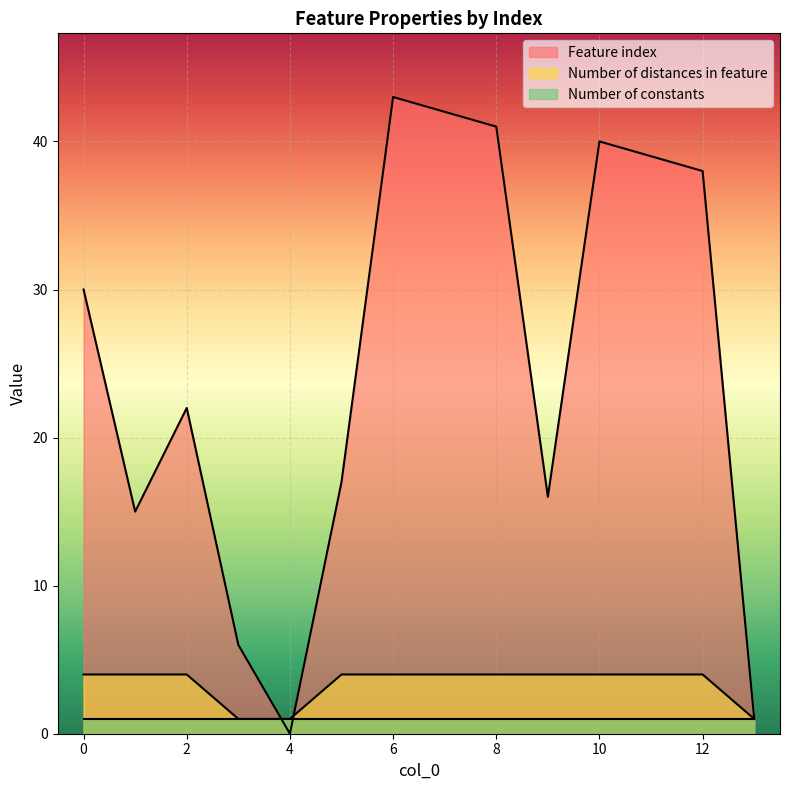

At which label does Number of distances in feature reach its minimum?

3